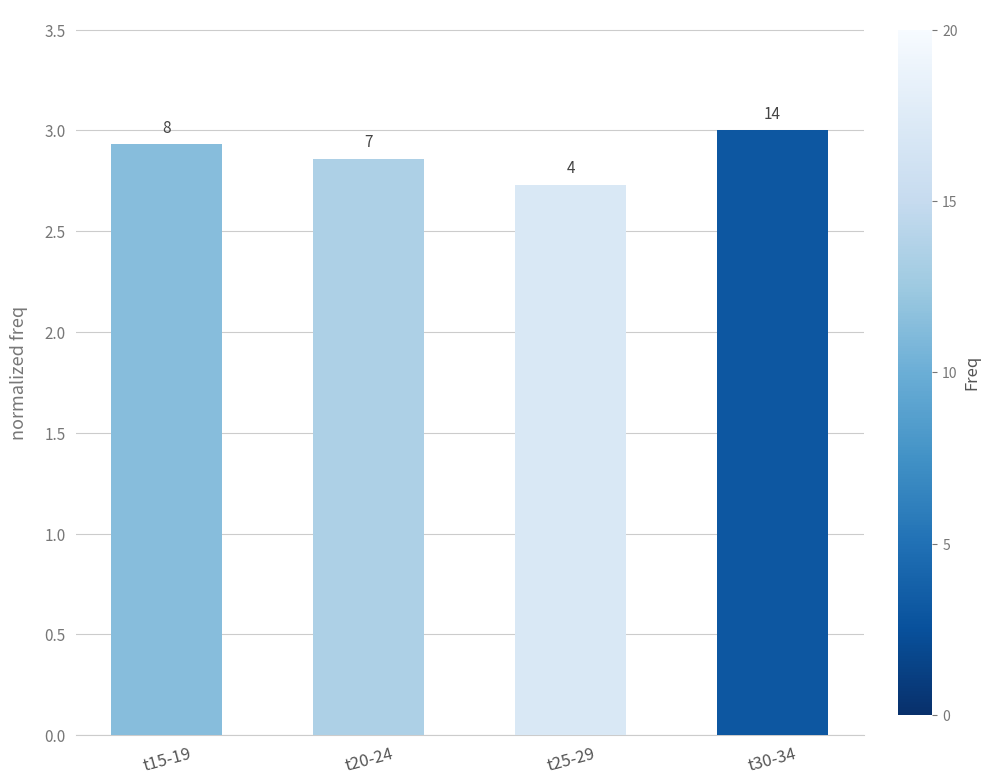

At which category does the chart reach its peak across all series?

t30-34